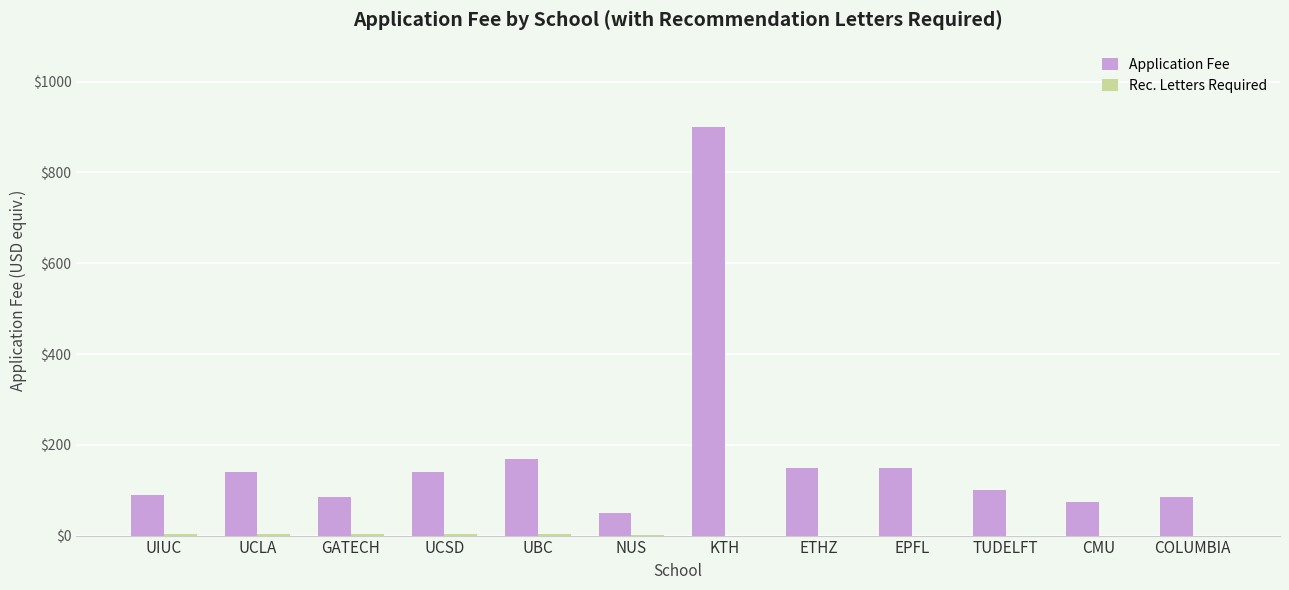

At which category does the chart reach its peak across all series?

KTH